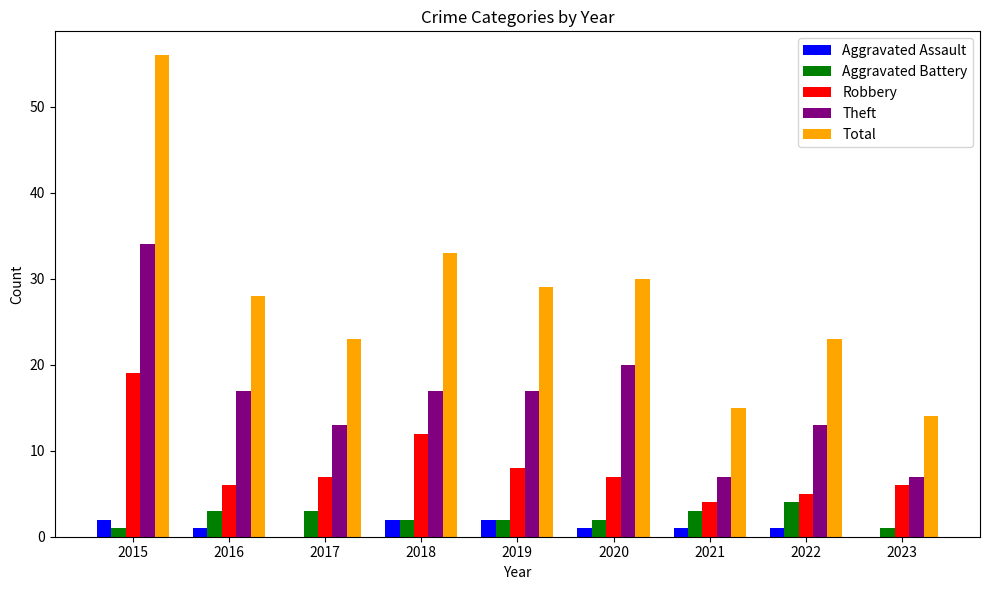

What is the difference between the Aggravated Assault values at 2015 and 2023?

2